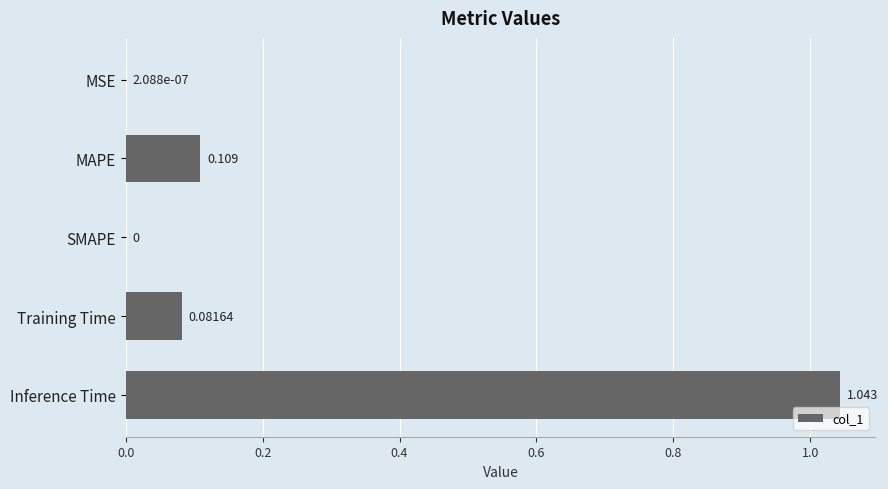

Between Inference Time and SMAPE, which is larger?

Inference Time